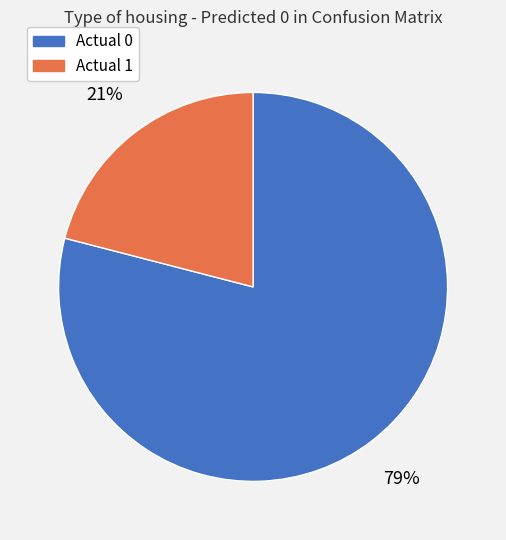

How many slices are in this pie chart?

2